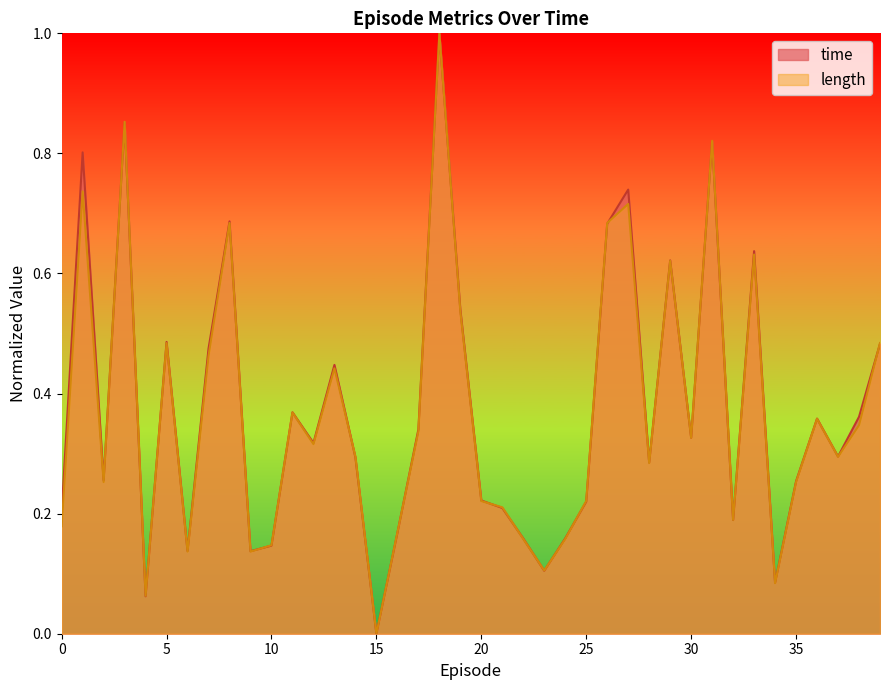

How many categories are shown in the chart?

40